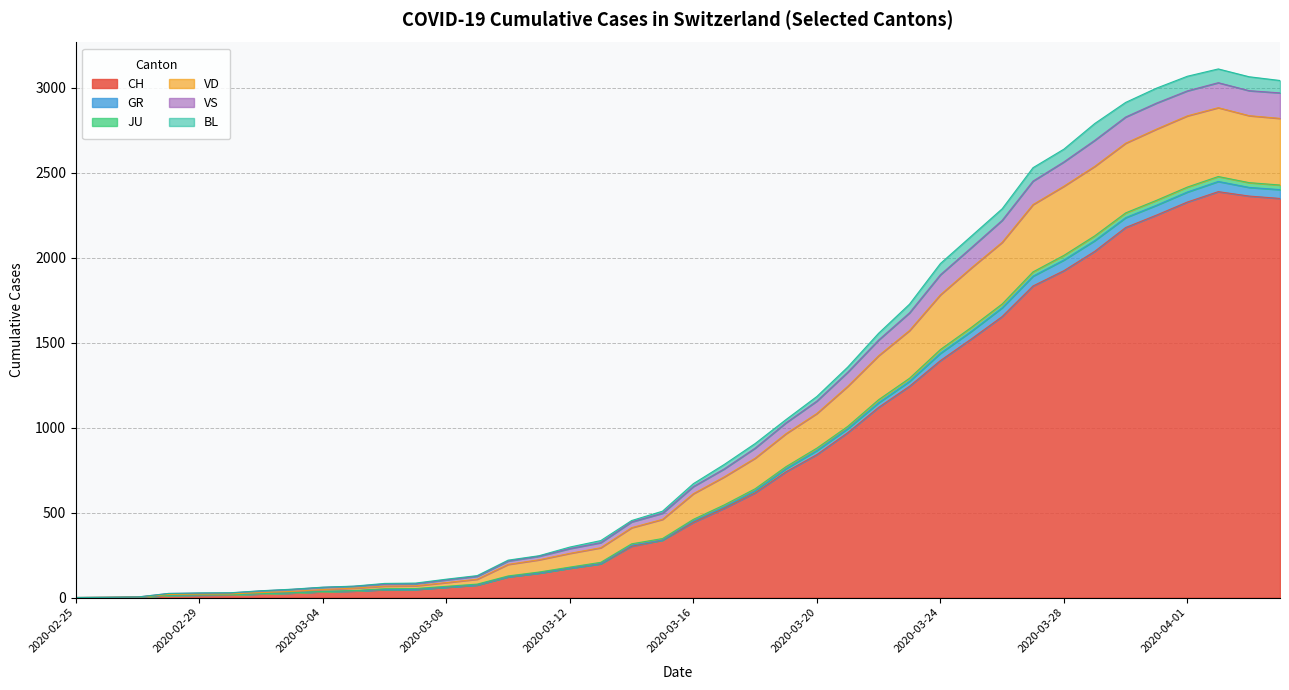

Does the chart display data point markers on the line(s)?

No